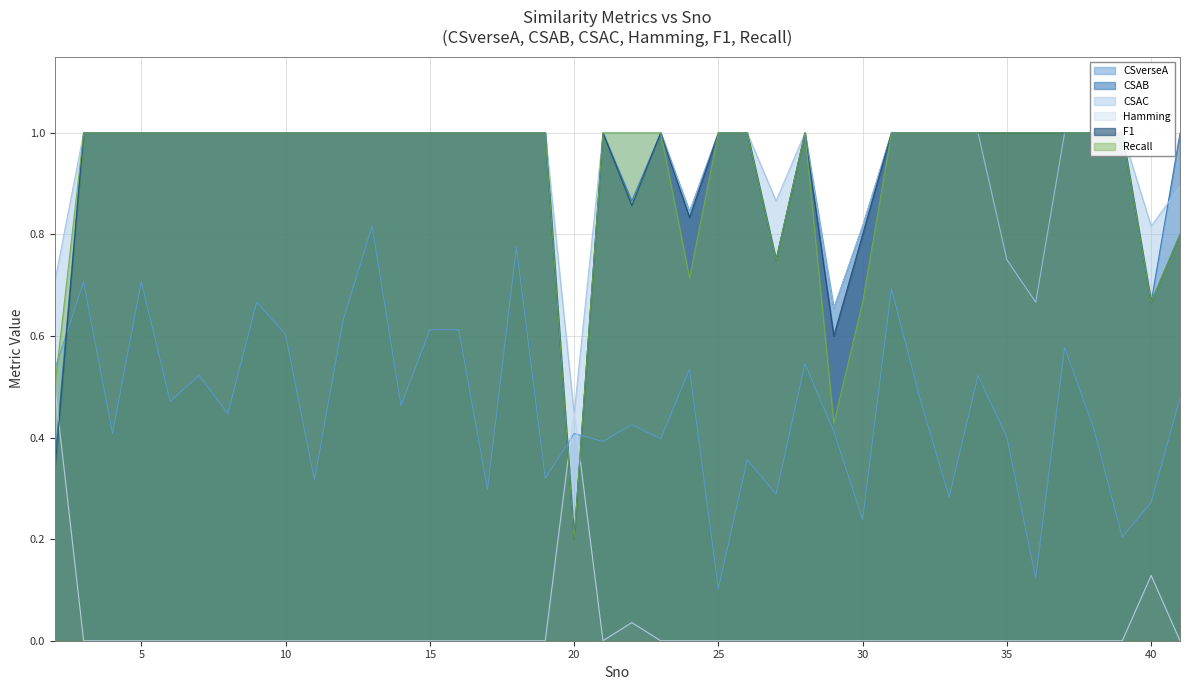

Which label corresponds to the smallest value in the chart?

3